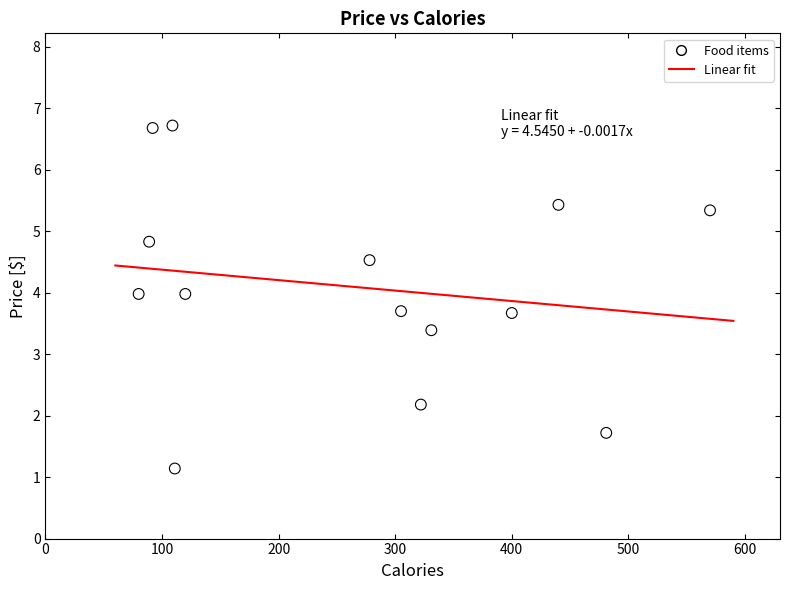

What Y value in the scatter plot is closest to 3?

3.4